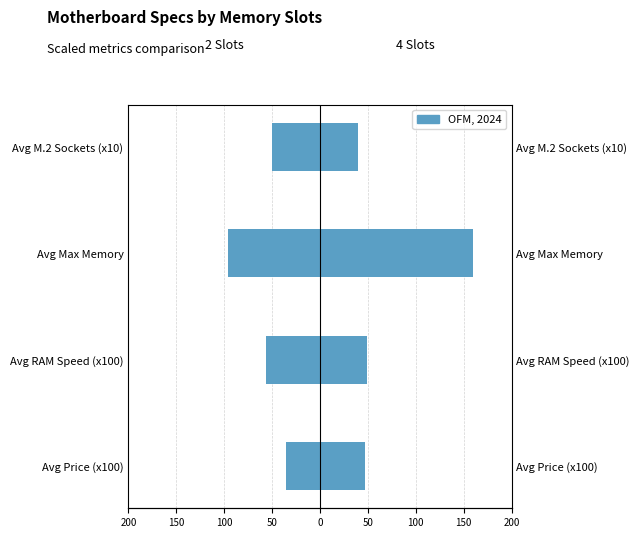

What is the value of the 2 Slots bar at the 2nd from the left?

-56